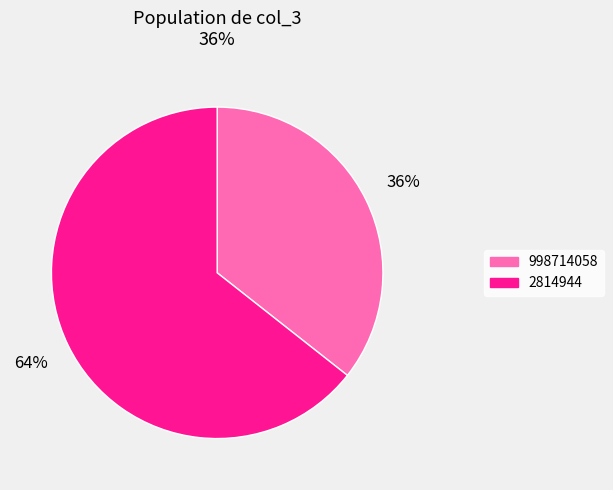

Between 998714058 and 2814944, which is larger?

2814944